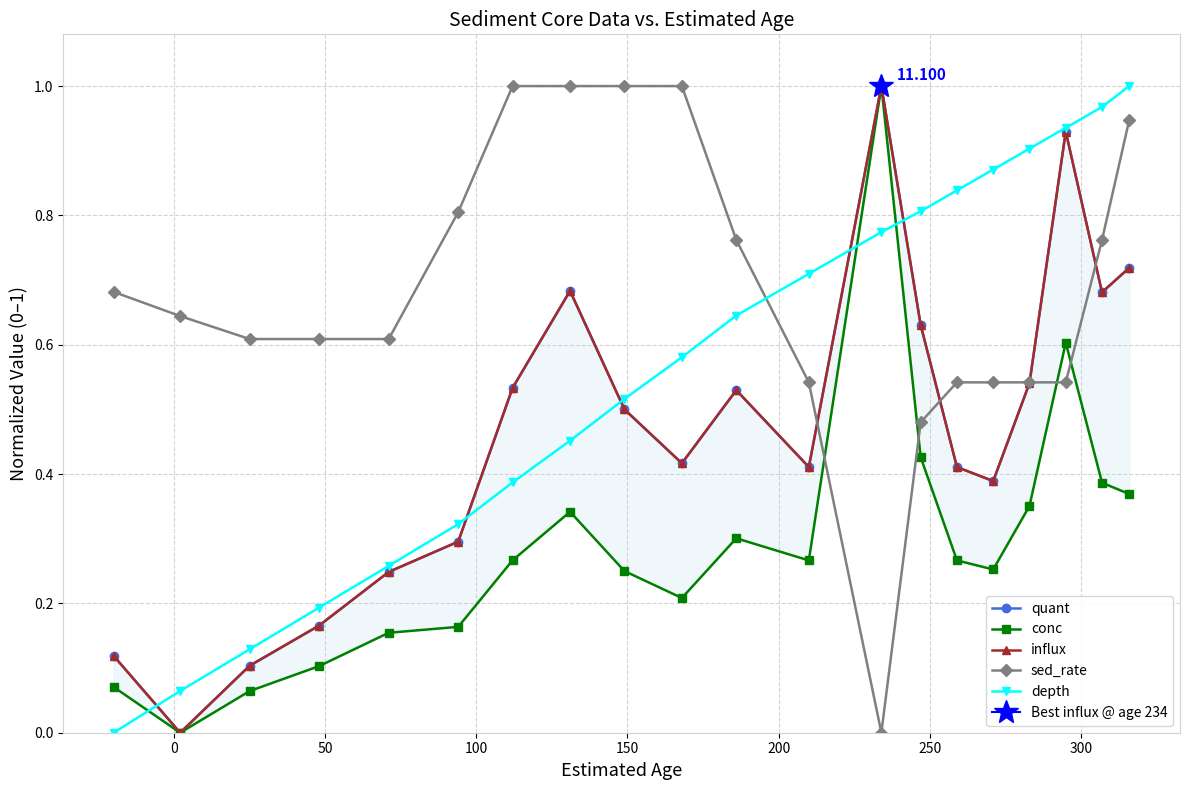

How many data points in depth are above 0?

19